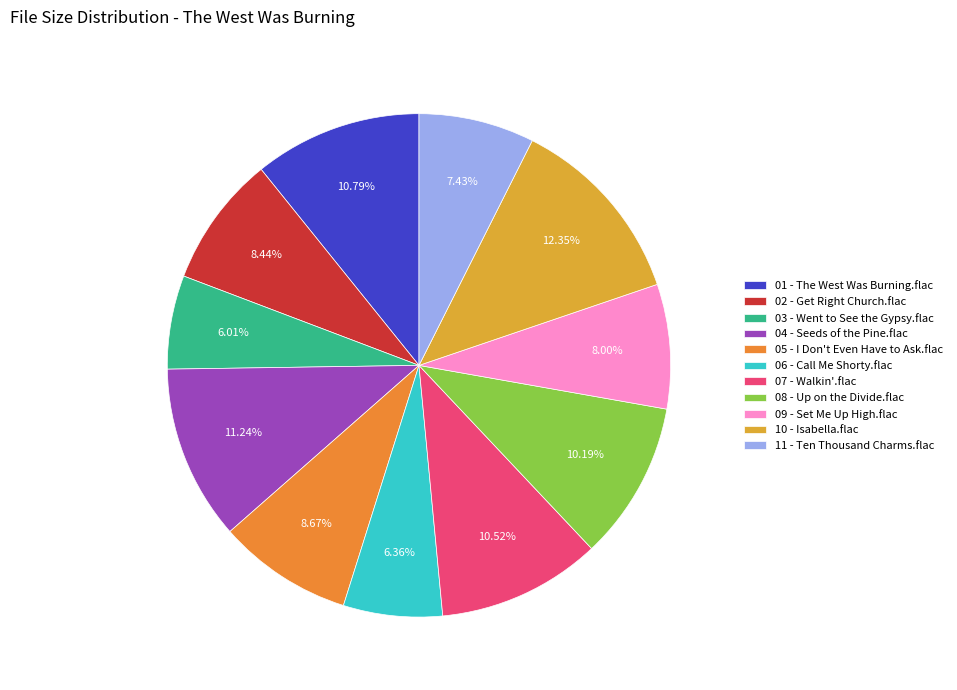

How many segments does this pie chart have?

11